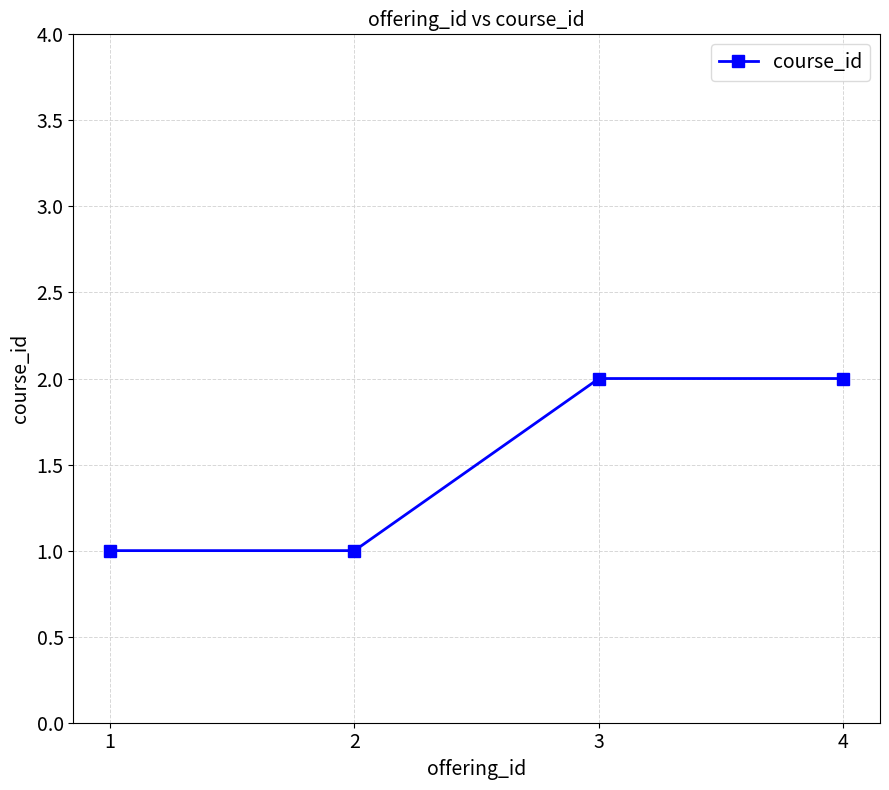

What is the greatest value displayed?

2